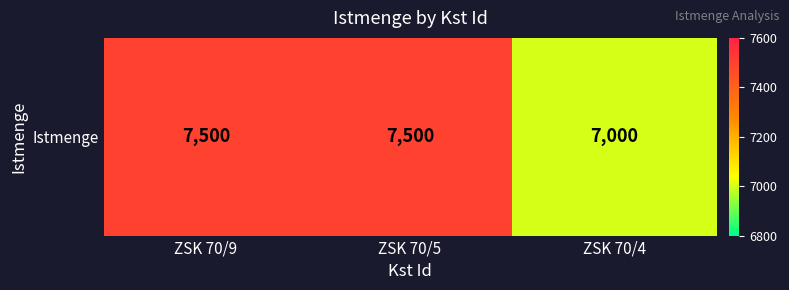

What is the difference between the second highest and minimum values?

500